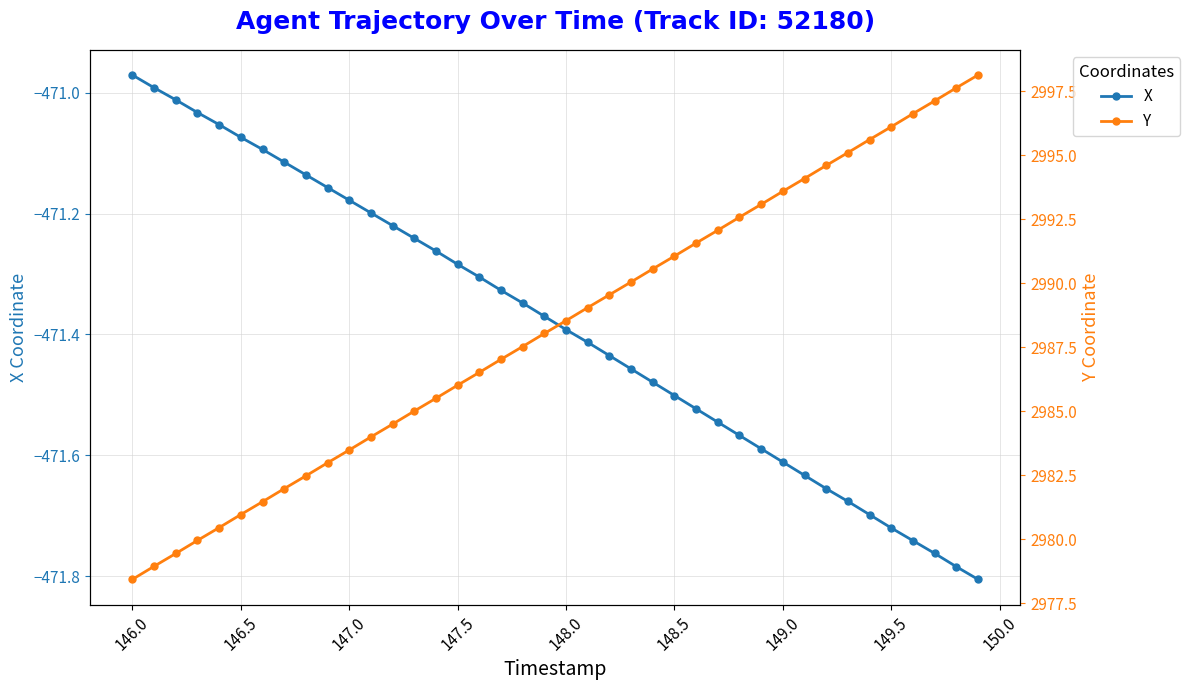

True or false: X and Y intersect in this chart.

False